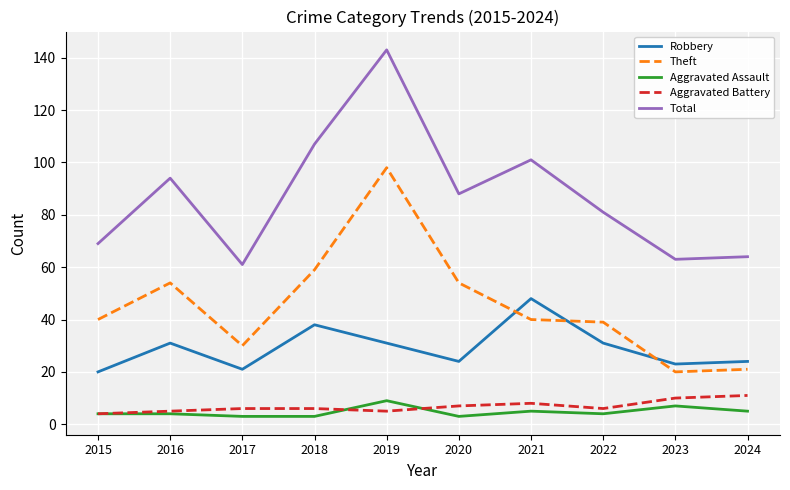

What is the spread (max minus min) of values at 2017?

58